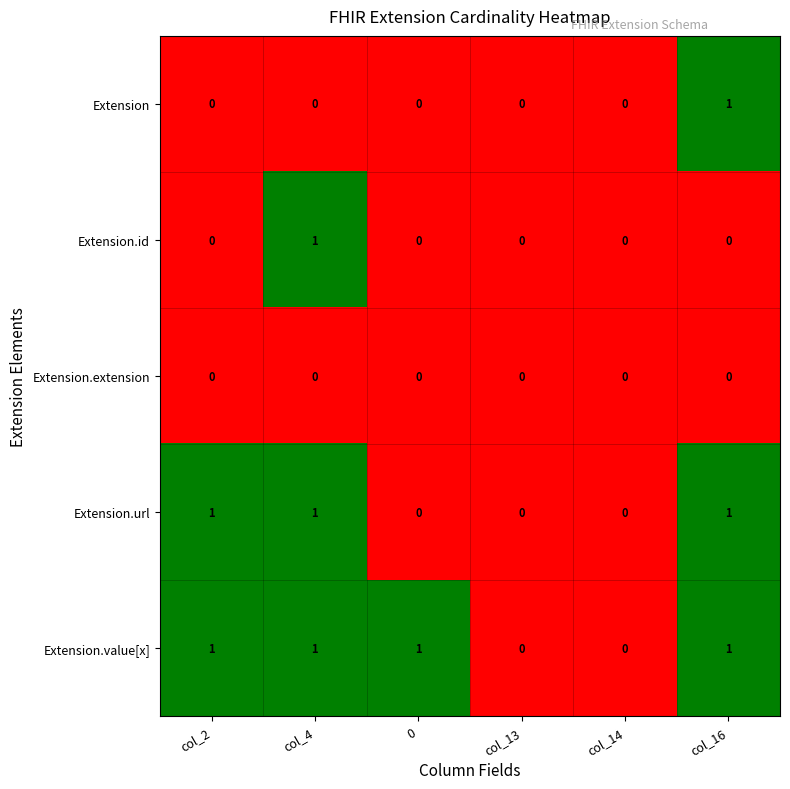

Reading left to right, extract all data points from this chart.

Extension: 0	0	0	0	0	1
Extension.id: 0	1	0	0	0	0
Extension.extension: 0	0	0	0	0	0
Extension.url: 1	1	0	0	0	1
Extension.value[x]: 1	1	1	0	0	1